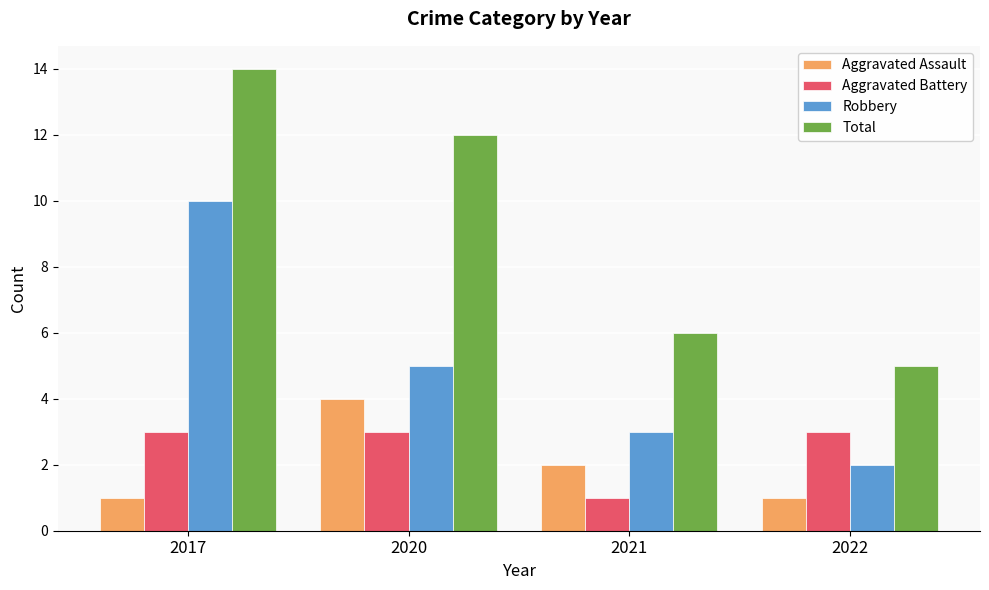

What value does the Robbery series have at 2020?

5